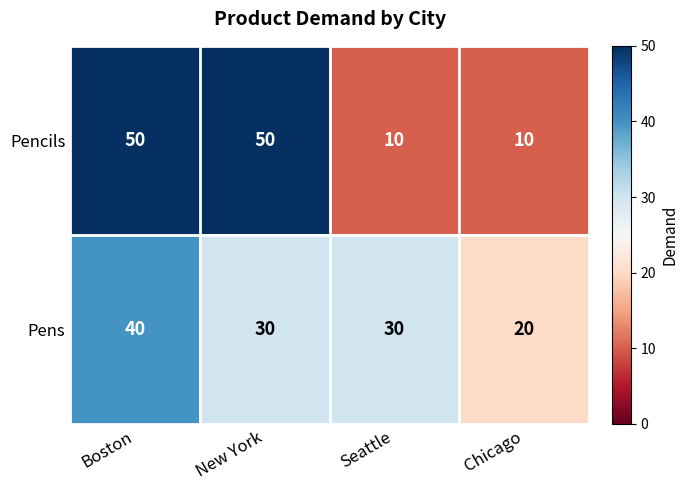

Which series has the widest spread of values?

Pencils